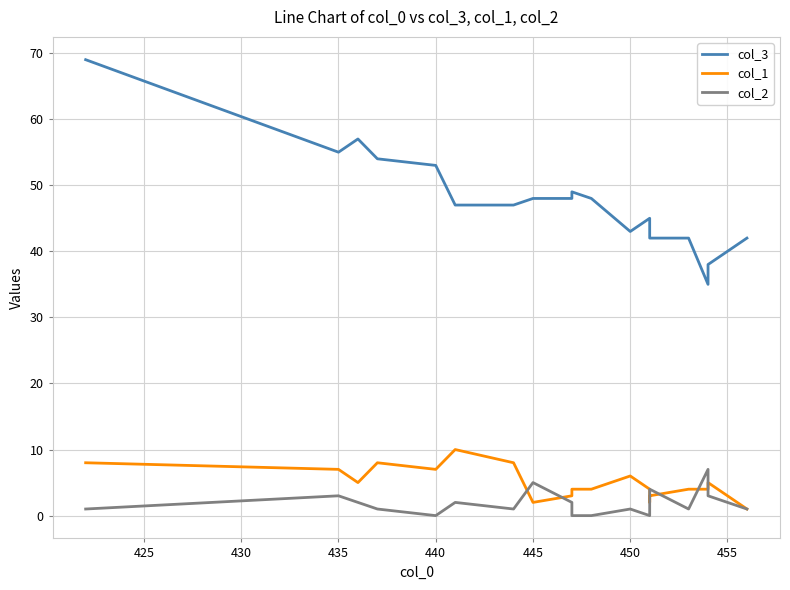

What is the lowest value of the col_1 series?

1